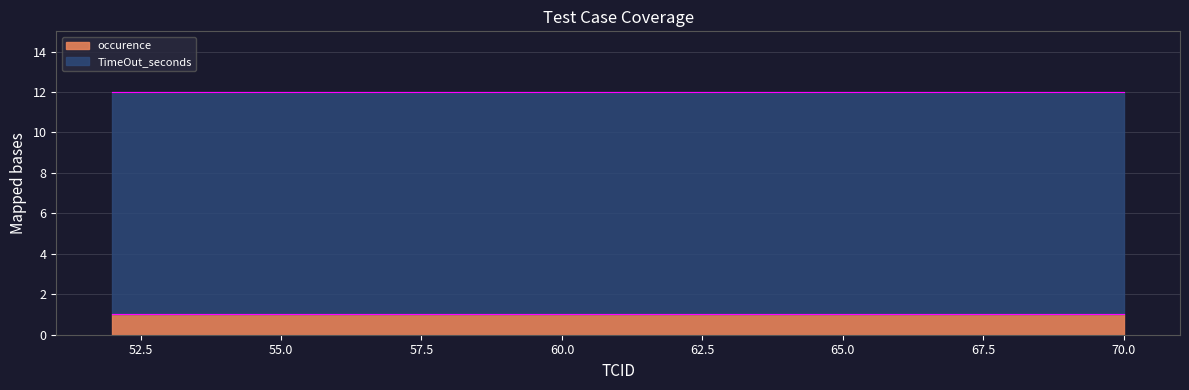

True or false: occurence and TimeOut_seconds cross at least once.

False